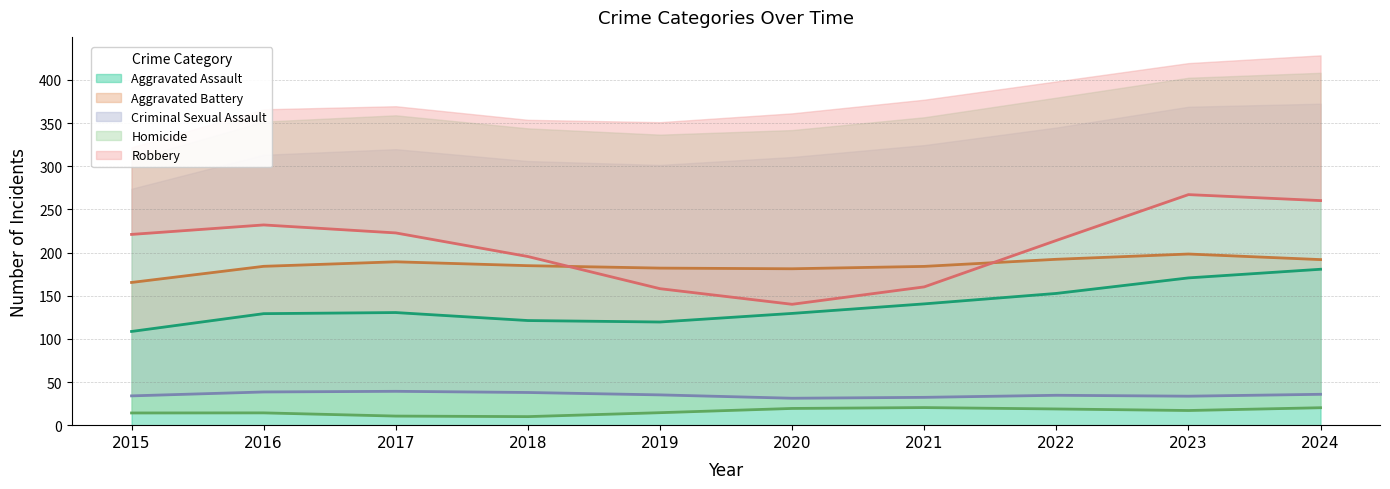

How many lines are shown in the chart?

5